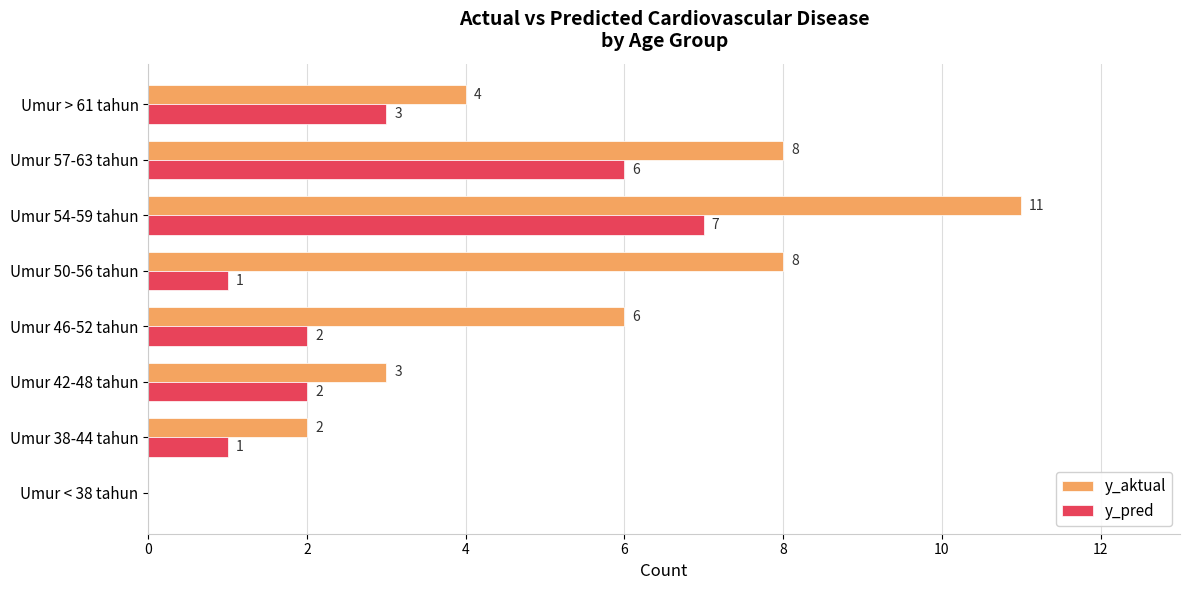

At which label is y_pred closest to 3?

Umur > 61 tahun